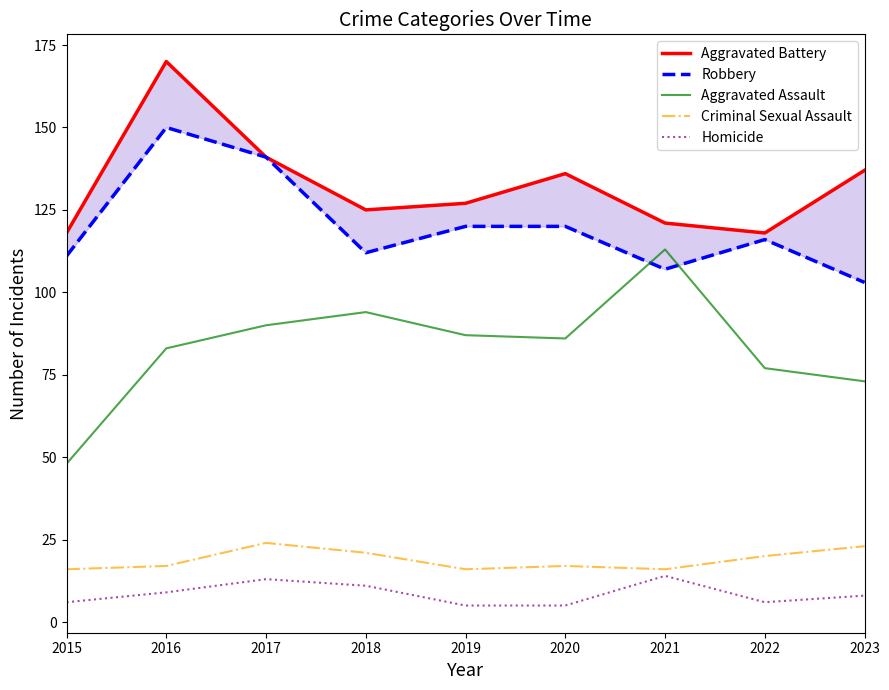

Rank the series at 2018 from lowest to highest value.

Homicide, Criminal Sexual Assault, Aggravated Assault, Robbery, Aggravated Battery